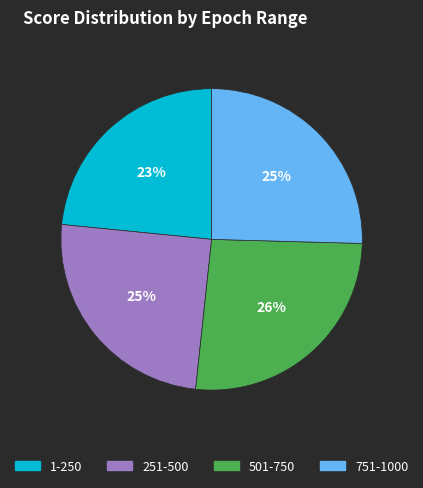

How many segments does this pie chart have?

4